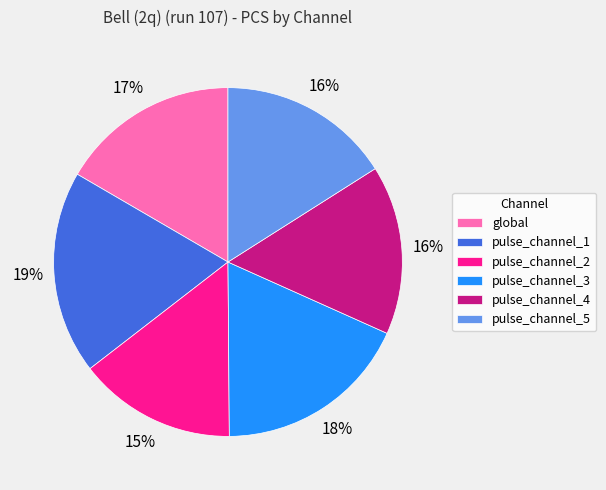

Does pulse_channel_2 account for over 50% of the chart?

No